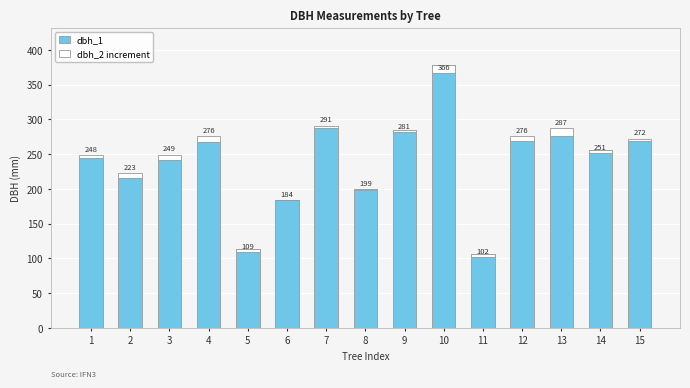

What are all the series names shown in the legend?

dbh_1, dbh_2 increment